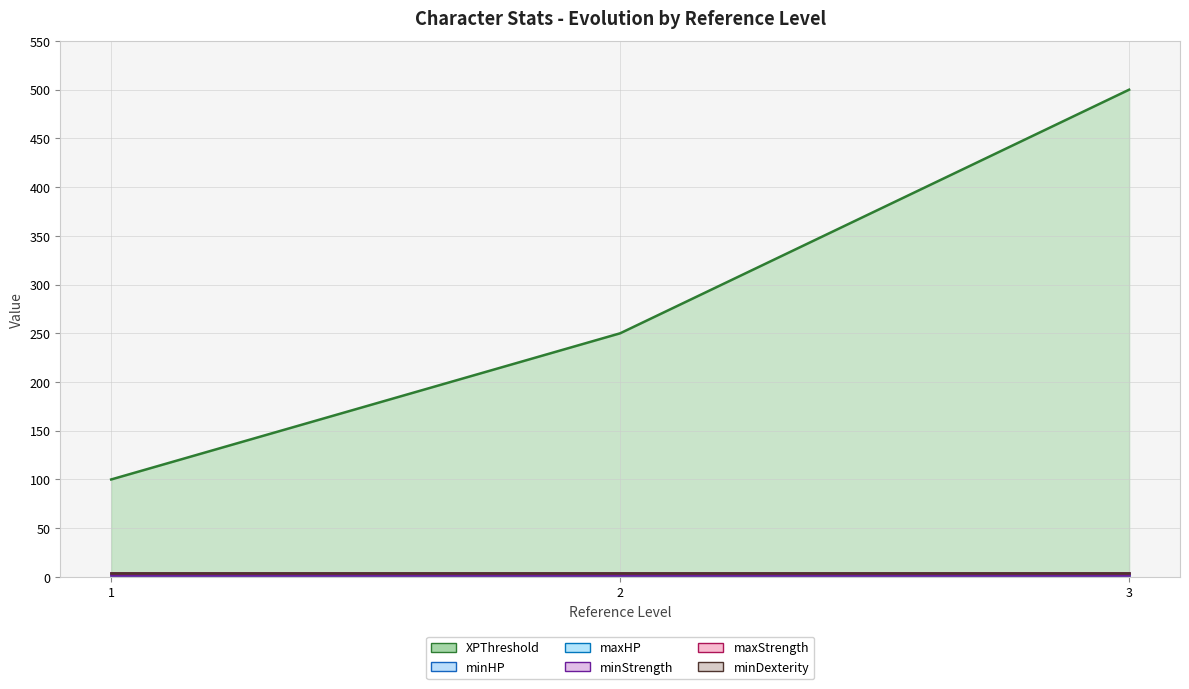

Rank the series at 1 from highest to lowest value.

XPThreshold, maxHP, maxStrength, minDexterity, minHP, minStrength